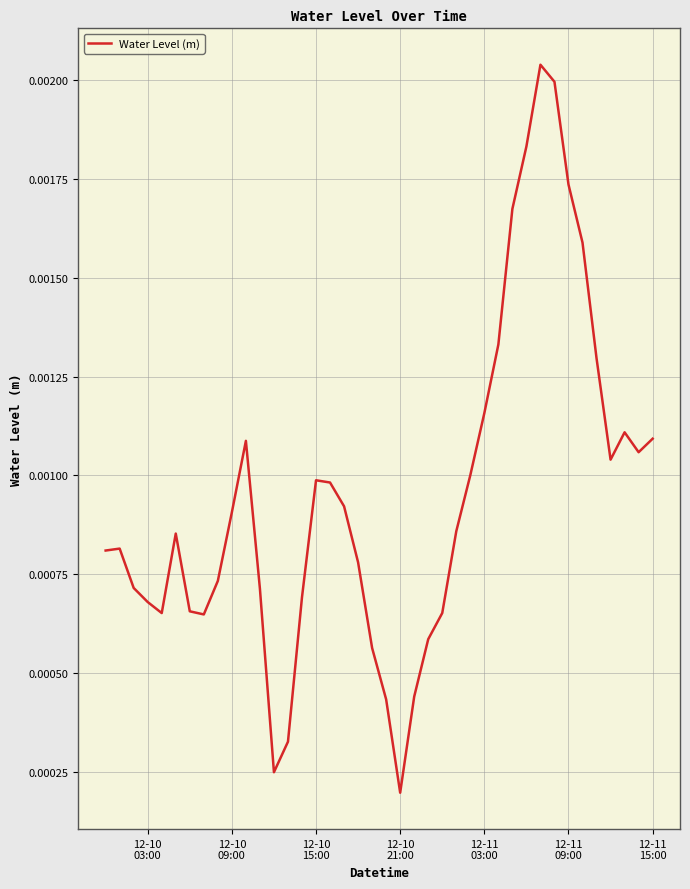

Count the values in the range 0 to 1.

40